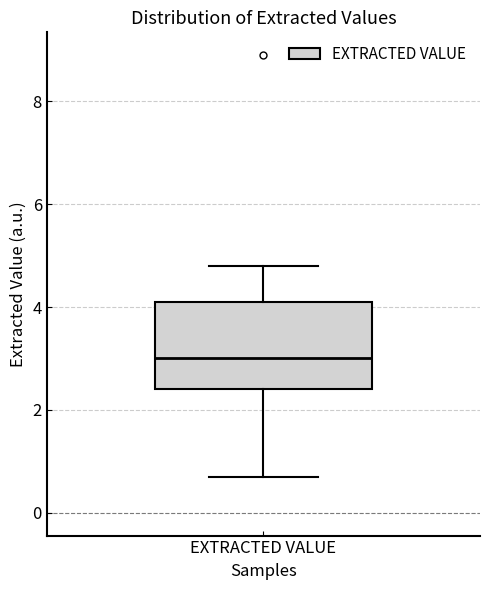

Where does the upper whisker of the box for EXTRACTED VALUE end on the y-axis? The values are not printed on the chart, so give them approximately, as read against the axis.

4.8